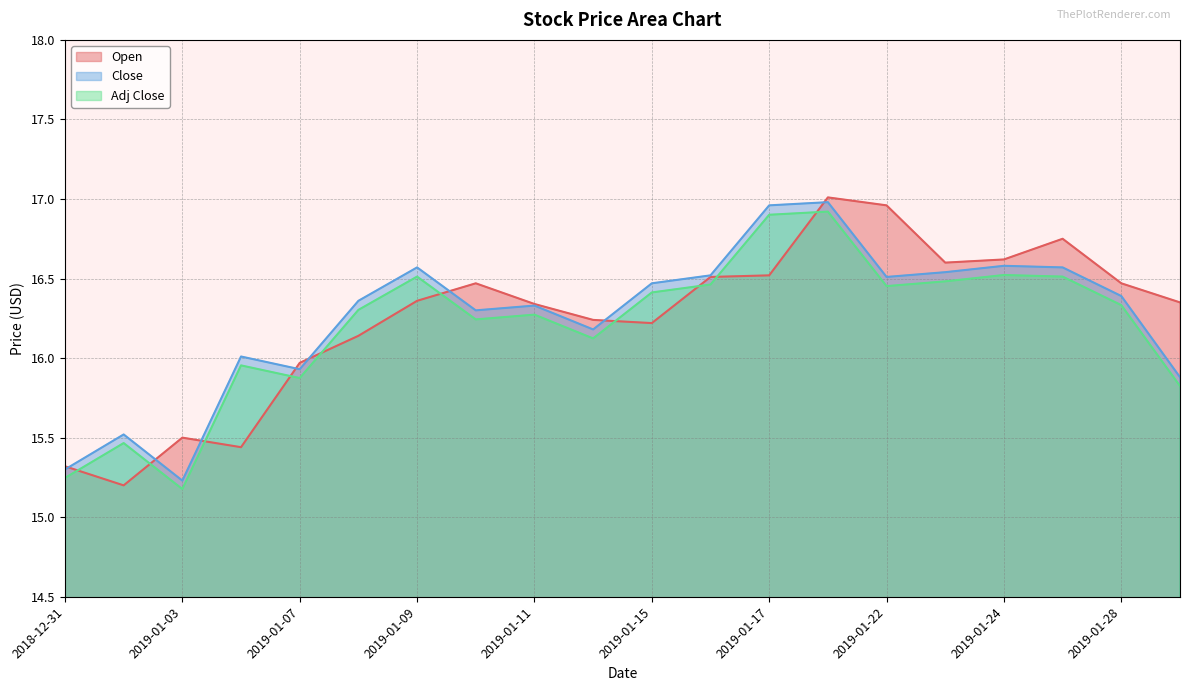

Is the value of Adj Close at 2019-01-24 greater than the value of Open at 2019-01-08?

Yes